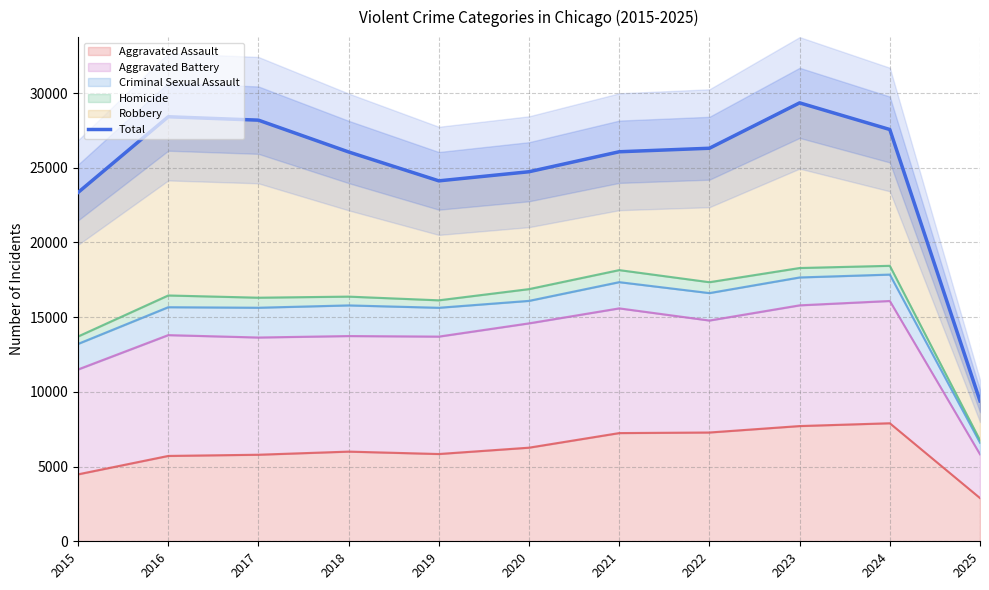

Reading left to right, extract all data points from this chart.

23343	28412	28184	26056	24122	24732	26069	26304	29341	27558	9393